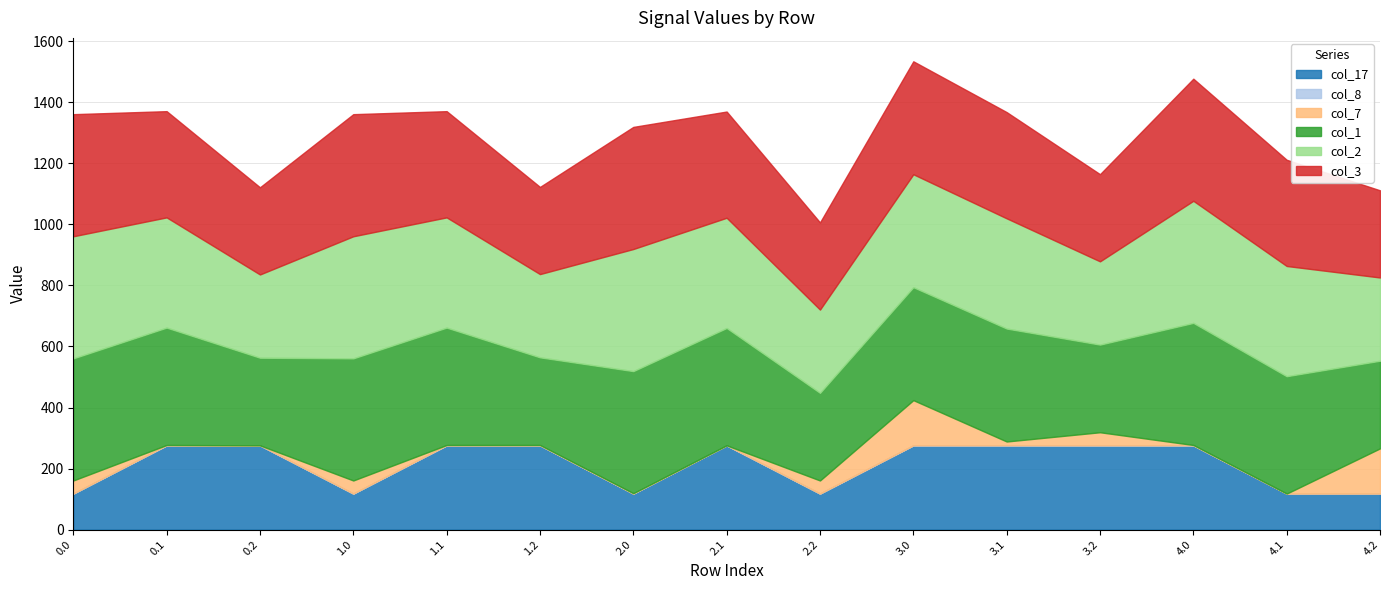

What is the value of the col_3 point at the 4th from the left?

400.0